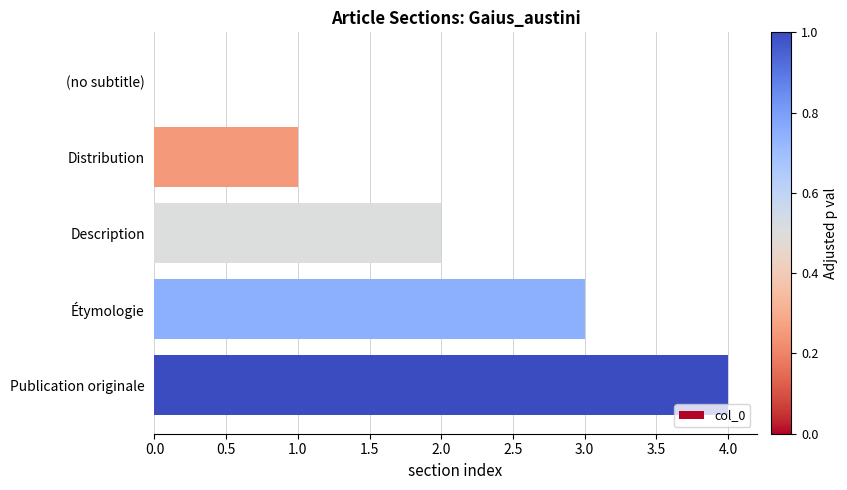

Which has a higher value, Description or Publication originale?

Publication originale